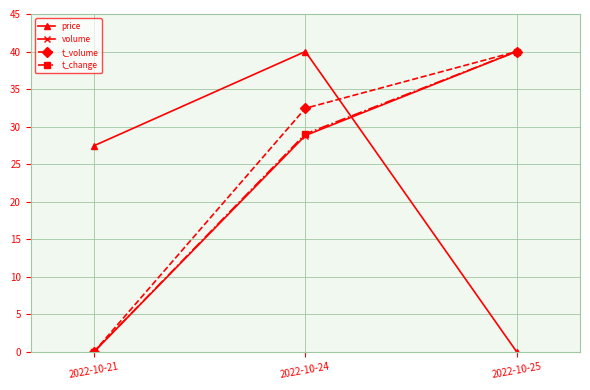

Rank the categories by t_volume value from lowest to highest.

2022-10-21, 2022-10-24, 2022-10-25